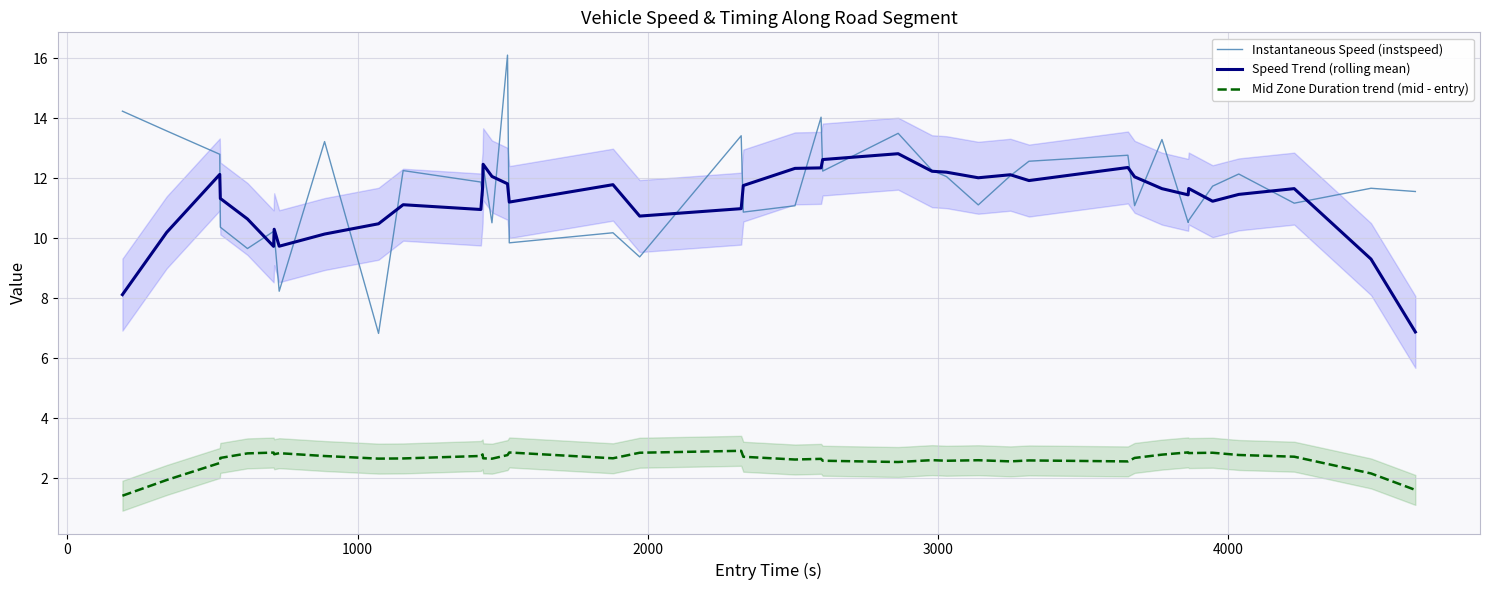

What is the minimum value for Mid Zone Duration trend (mid - entry)?

1.4